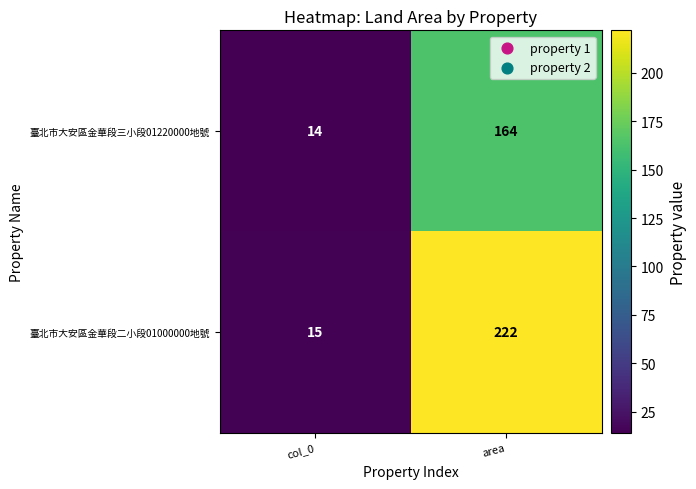

How many data points does each series have?

2